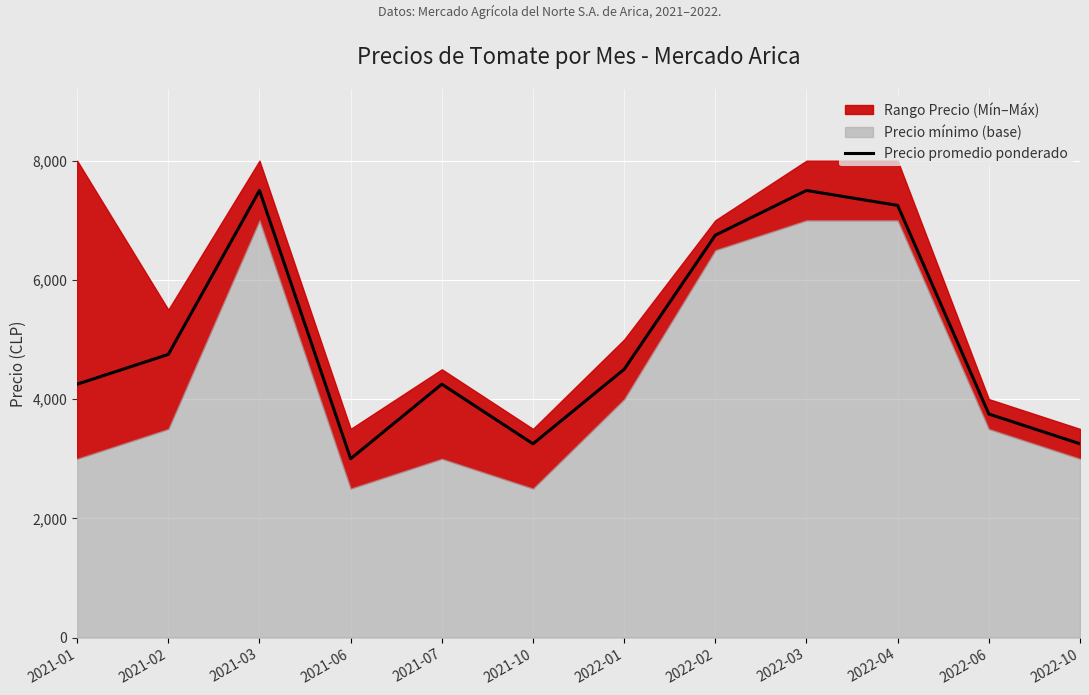

True or false: the data has more than 2 interior local peaks.

True